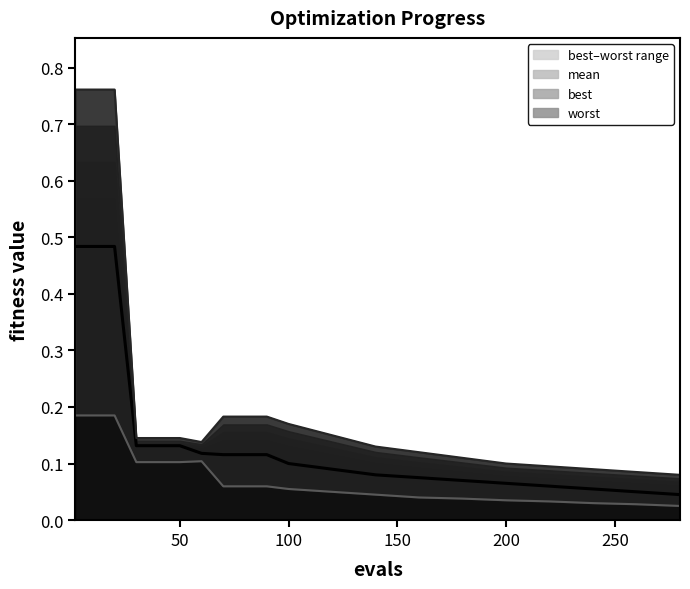

True or false: best has more than 0 interior local peaks.

True